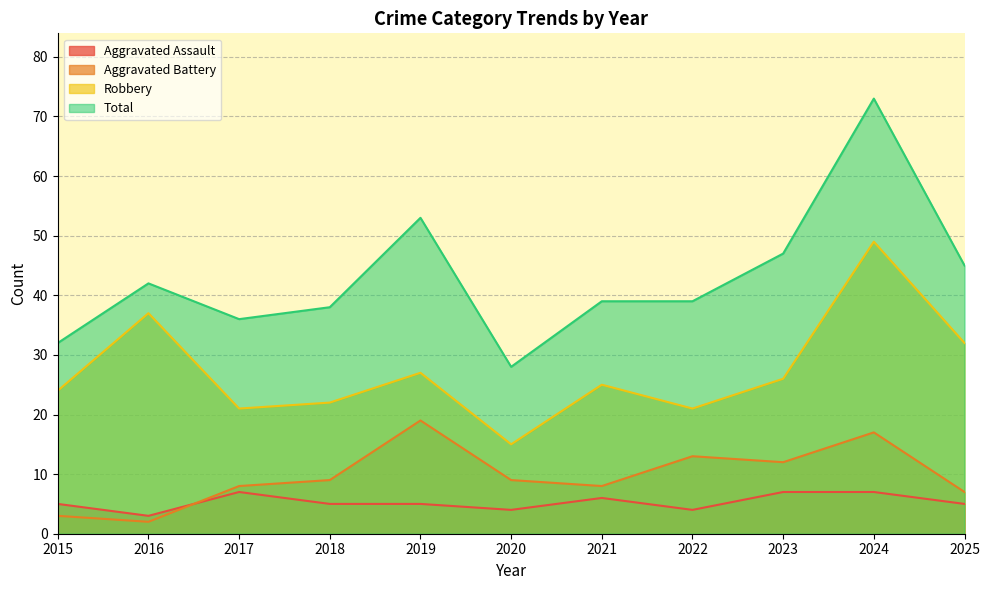

What is the value of the Aggravated Battery point at the 6th from the left?

9